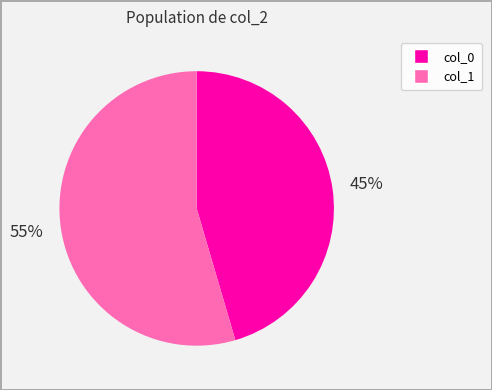

Is there a majority slice in this chart?

Yes